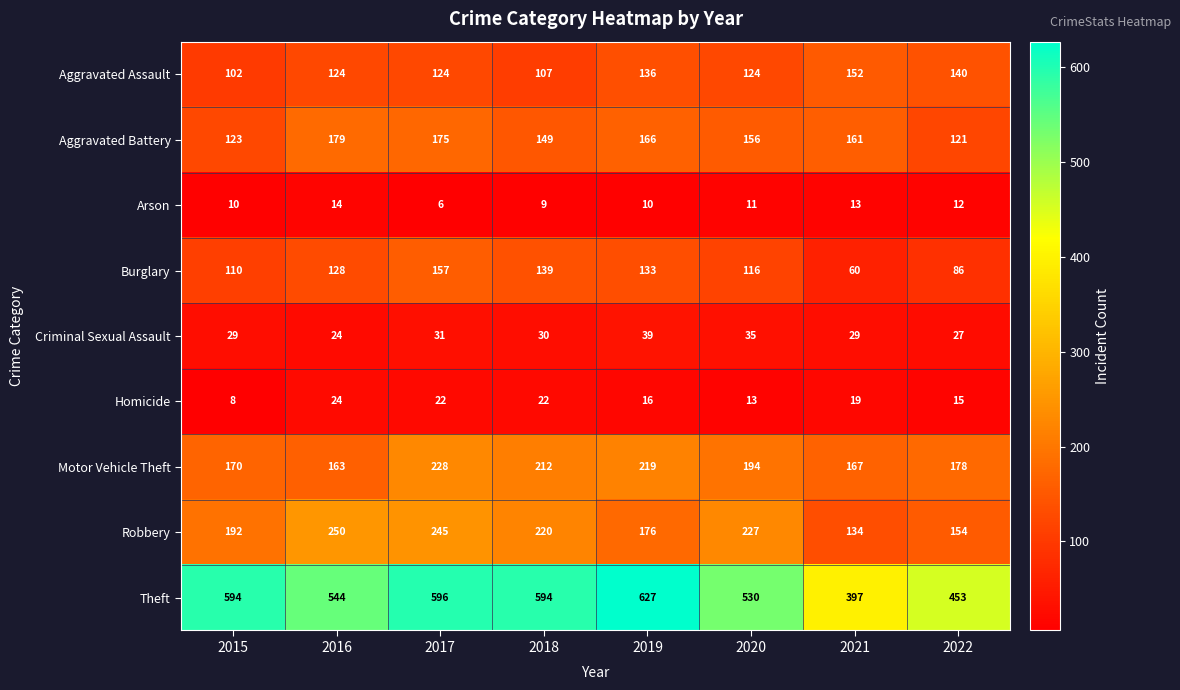

What is the smallest value displayed?

6